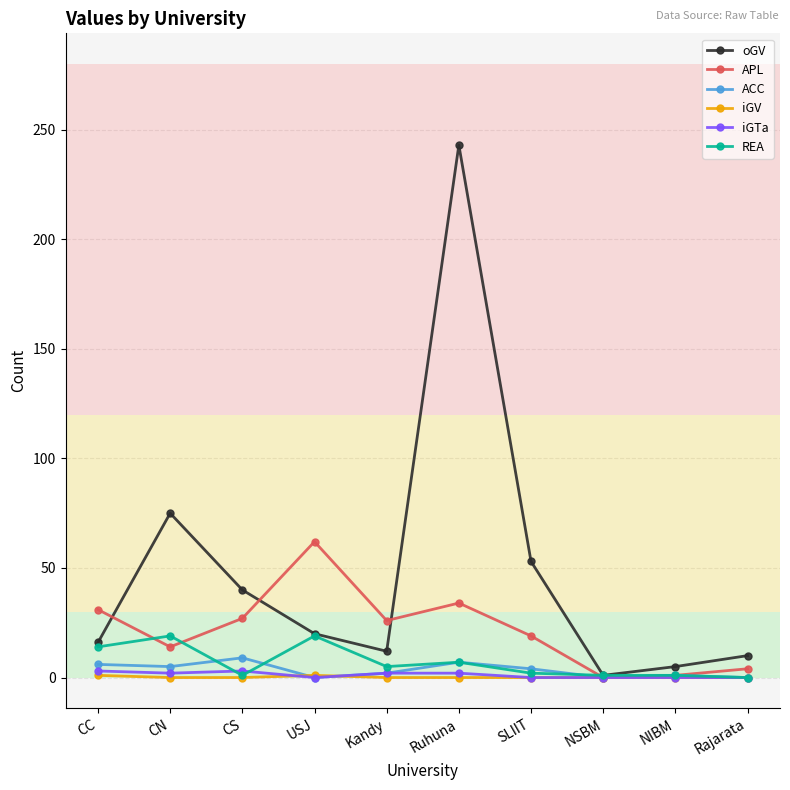

The oGV series shows 88 at Ruhuna. True or false?

False